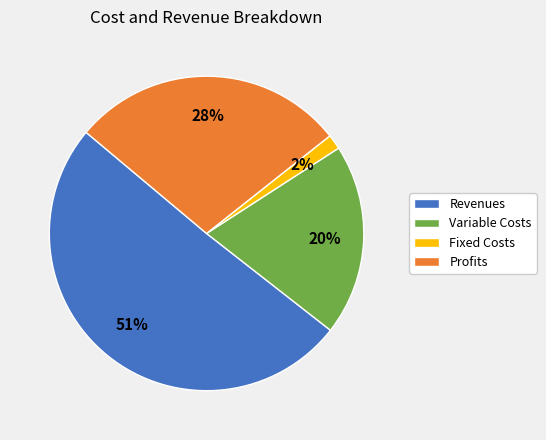

To the nearest percent, what is the average slice percentage?

25%